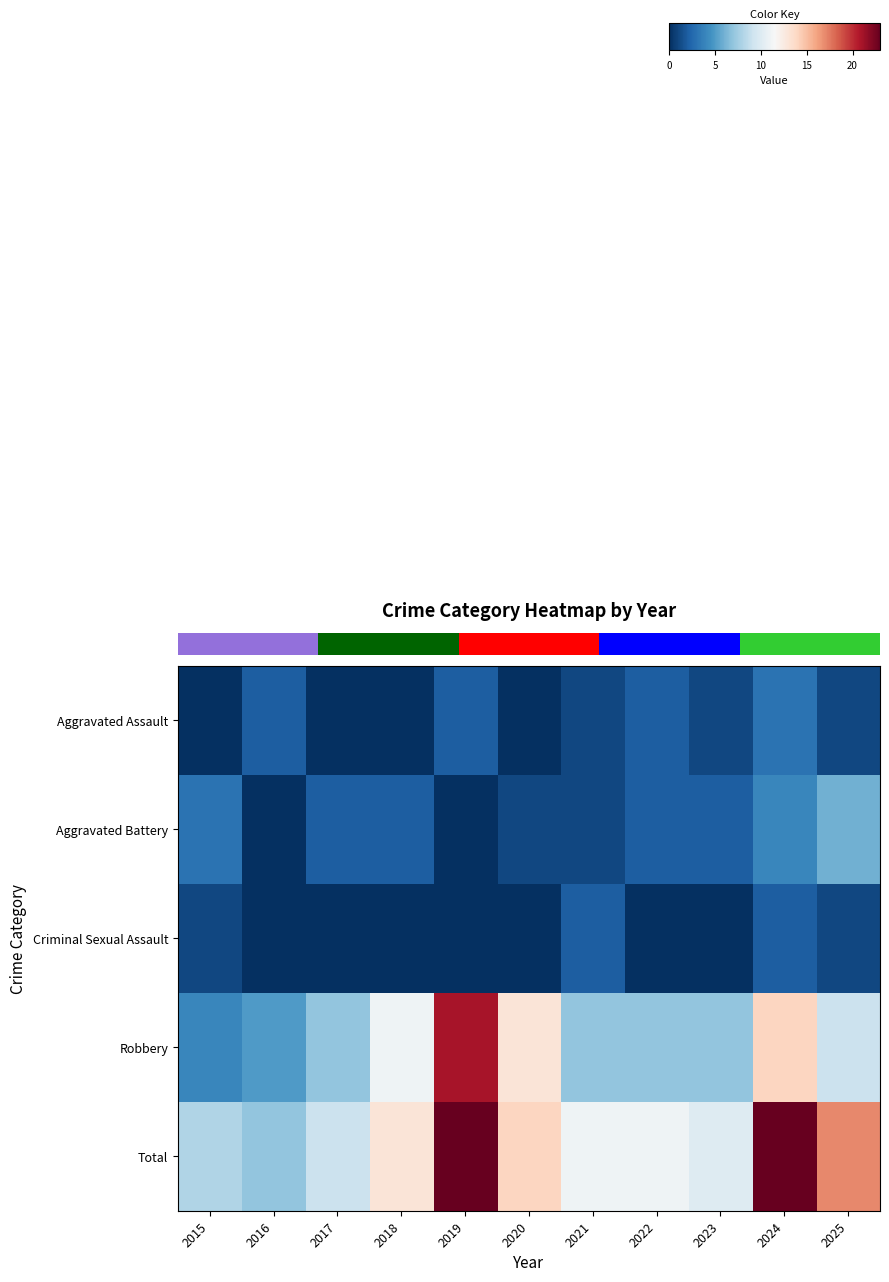

What is the spread (max minus min) of values at 2022?

11